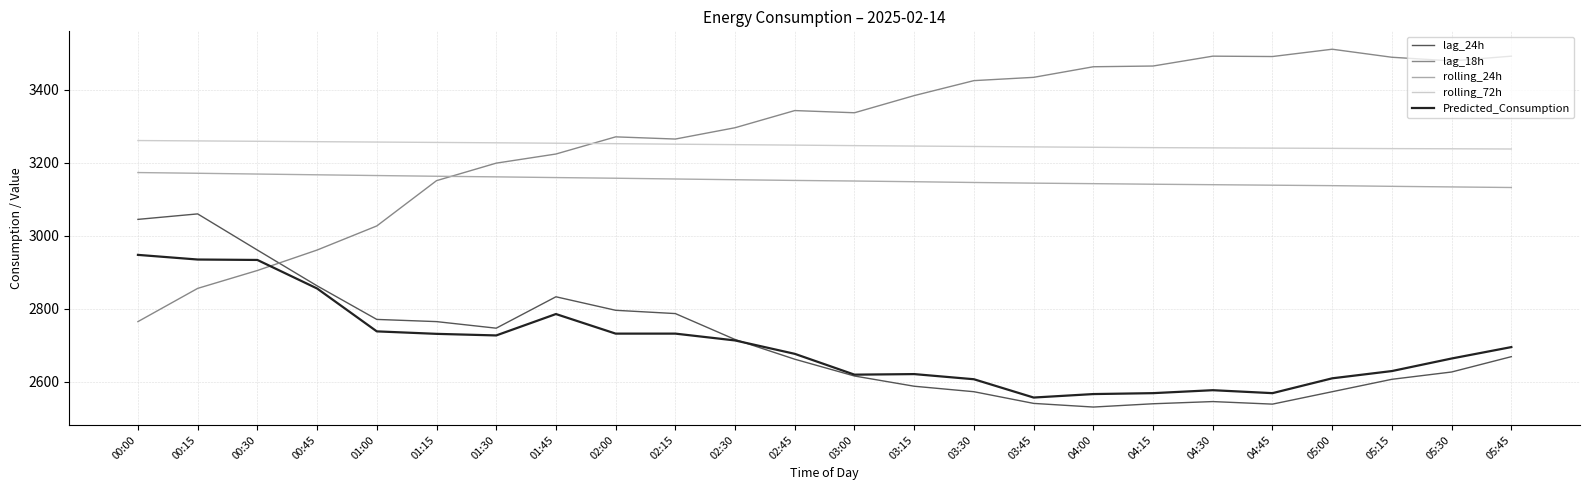

The Predicted_Consumption series shows 2727.1 at 01:30. True or false?

True